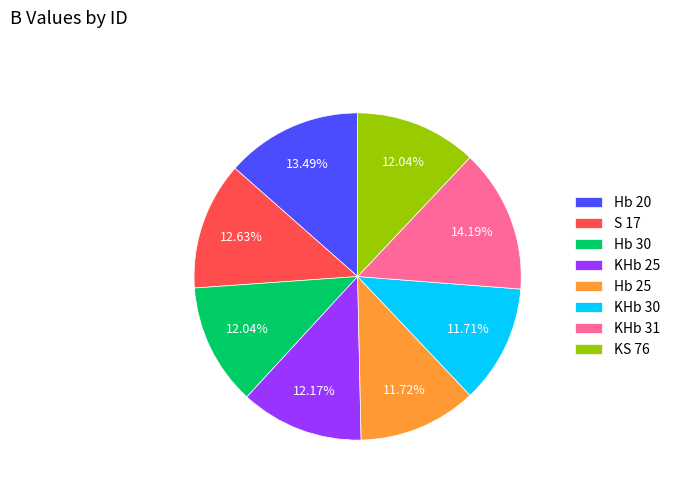

Approximately how many times larger is the value at S 17 compared to Hb 20?

0.9